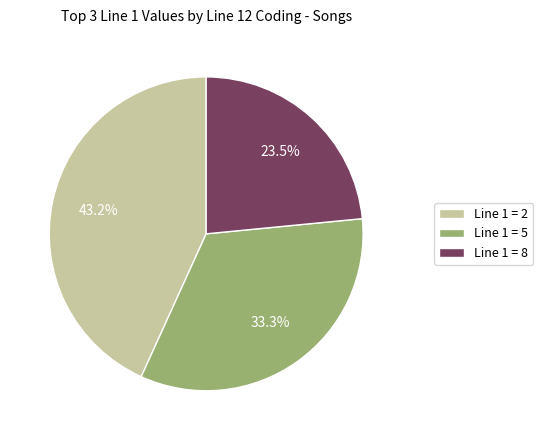

Approximately how many times larger is the value at Line 1 = 8 compared to Line 1 = 2?

0.5